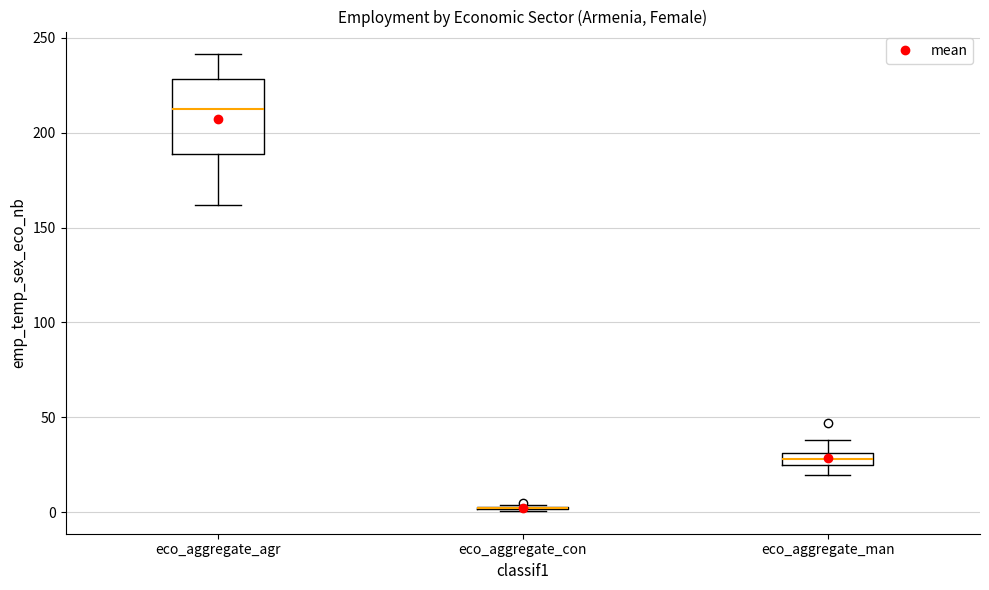

Which box is the tallest, from its lower edge to its upper edge?

eco_aggregate_agr